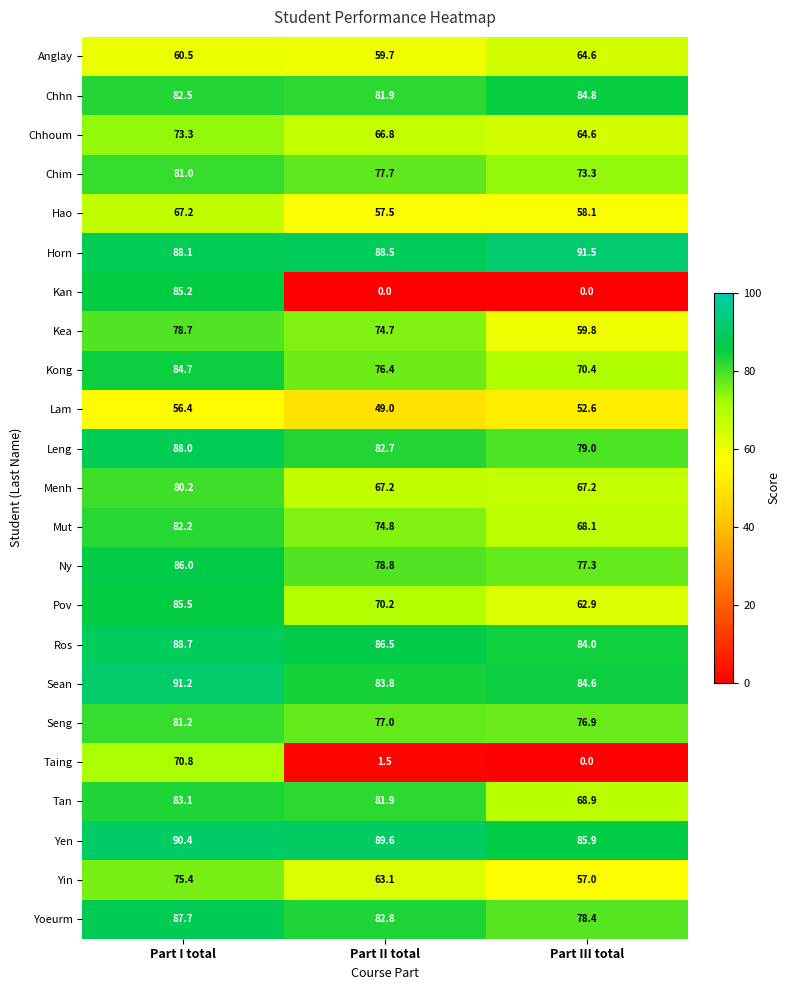

What is the difference between the highest and lowest values at Part II total?

89.6